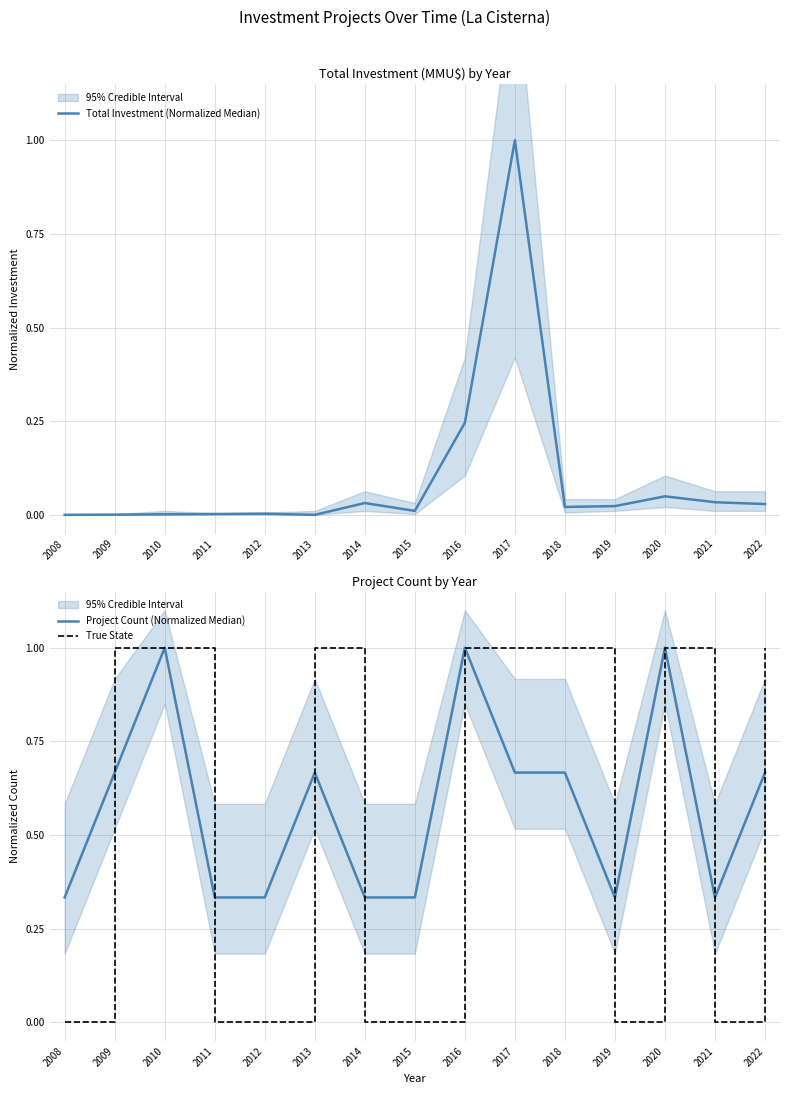

At which category does Project Count (Normalized Median) reach its first local valley?

2019